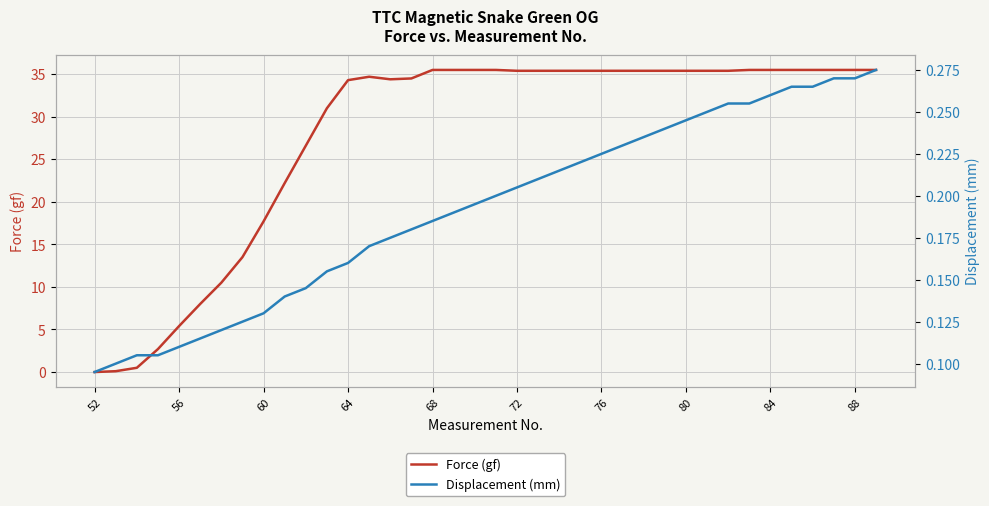

The Force (gf) series shows 35.5 at 68. True or false?

True